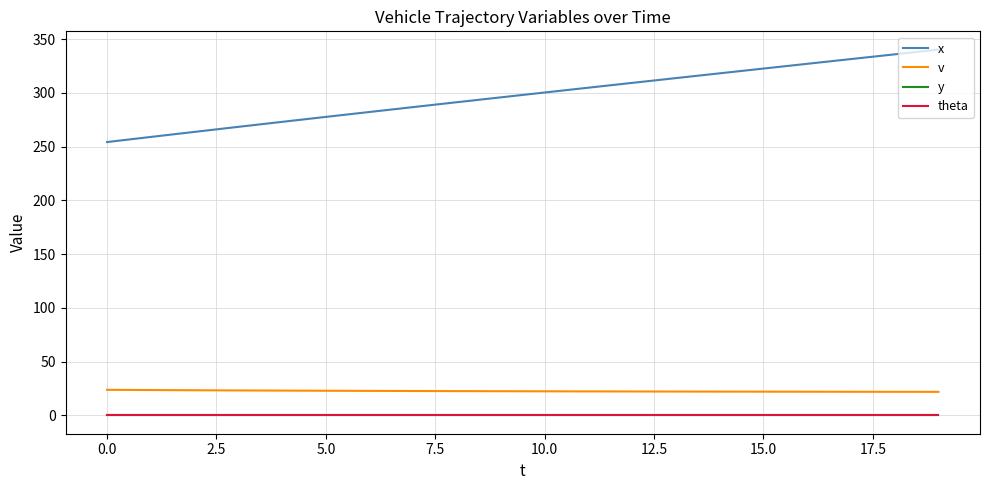

Is this an area chart (filled region under the line)?

No